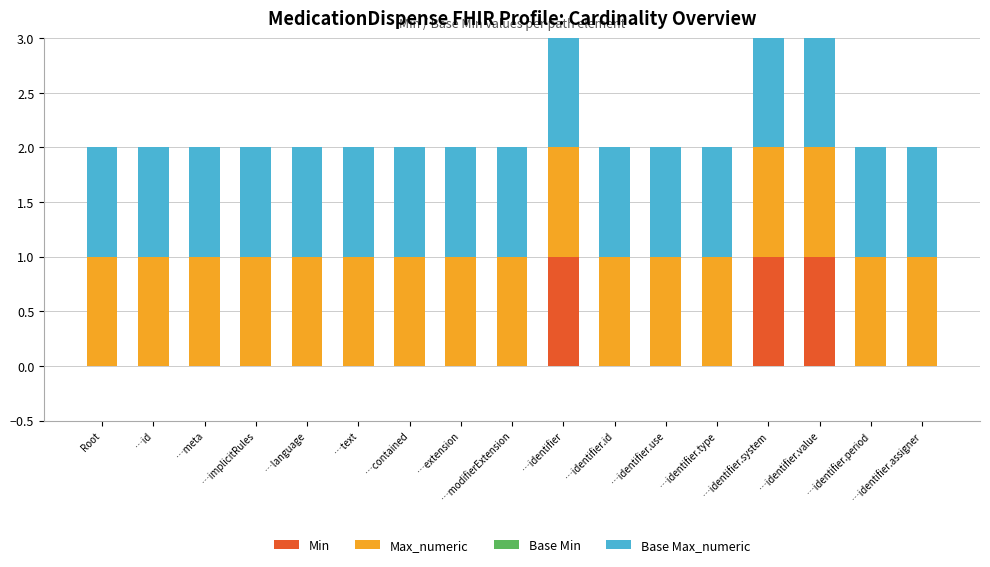

What is the sum of all Min values?

3